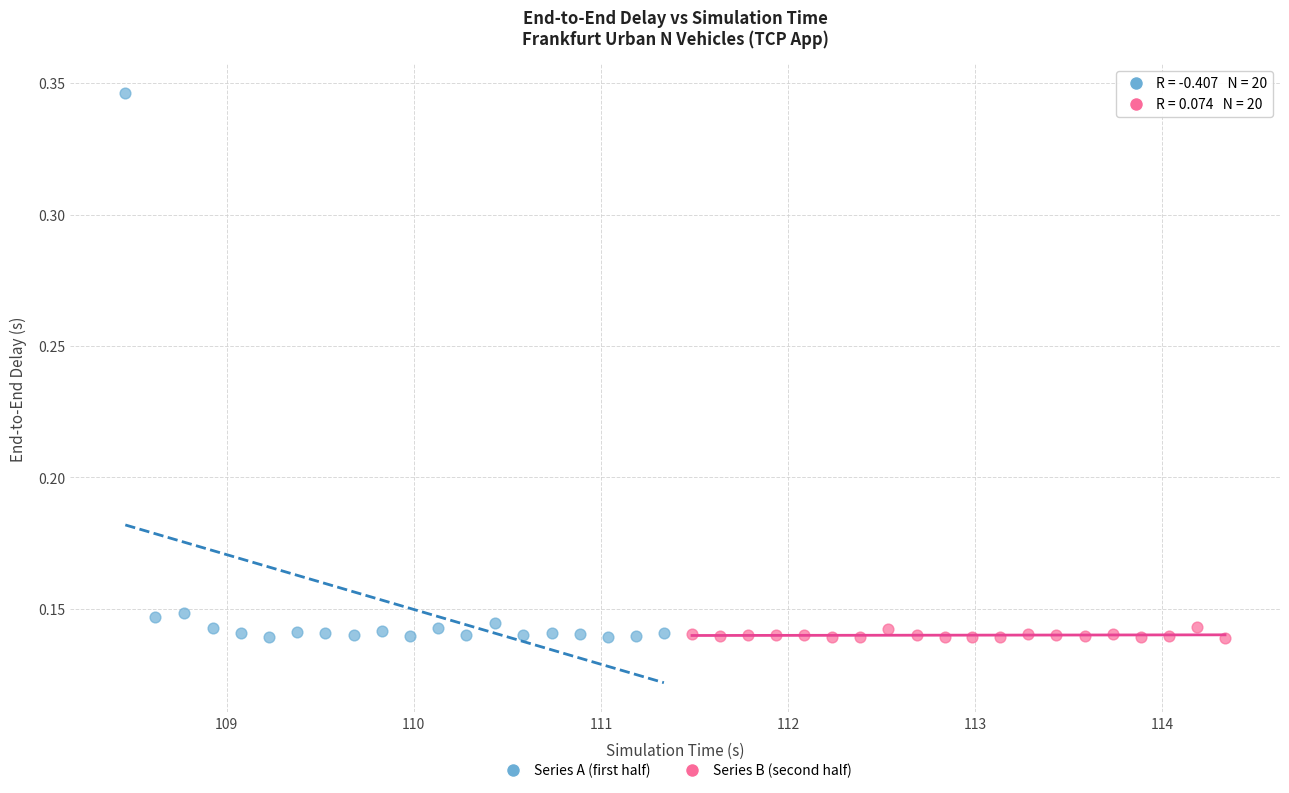

Which series has the largest Y range (max minus min)?

Series A (first half)